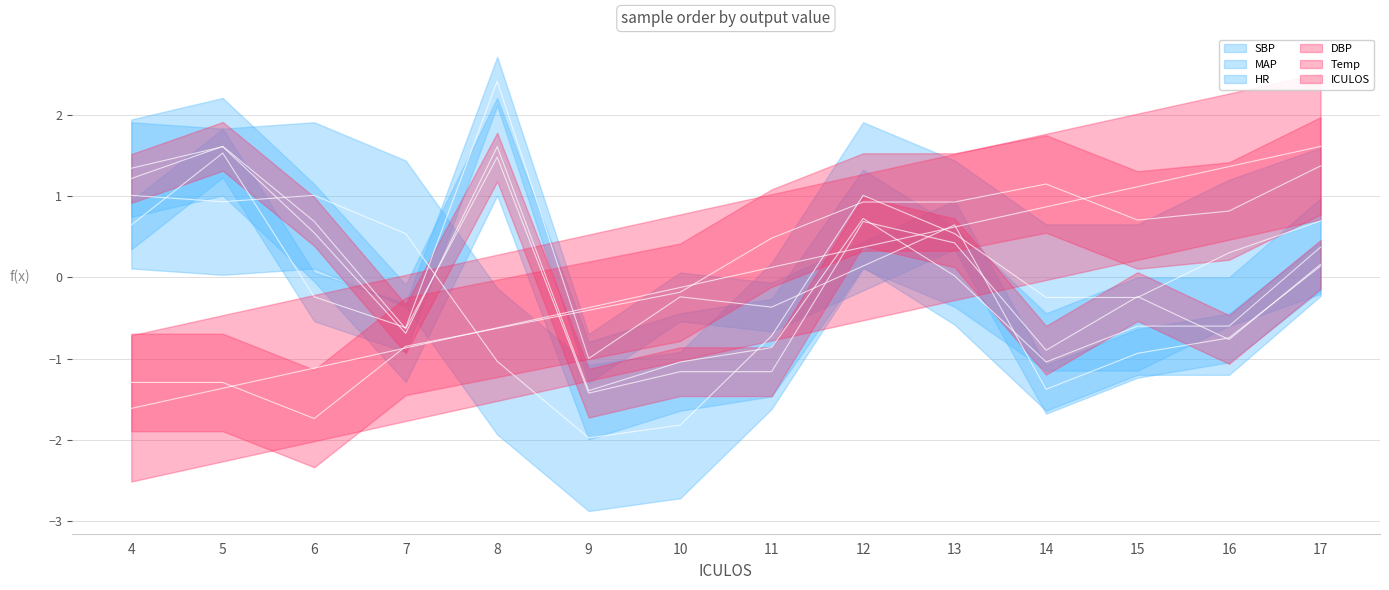

What are all the series names shown in the legend?

HR, SBP, MAP, DBP, Temp, ICULOS